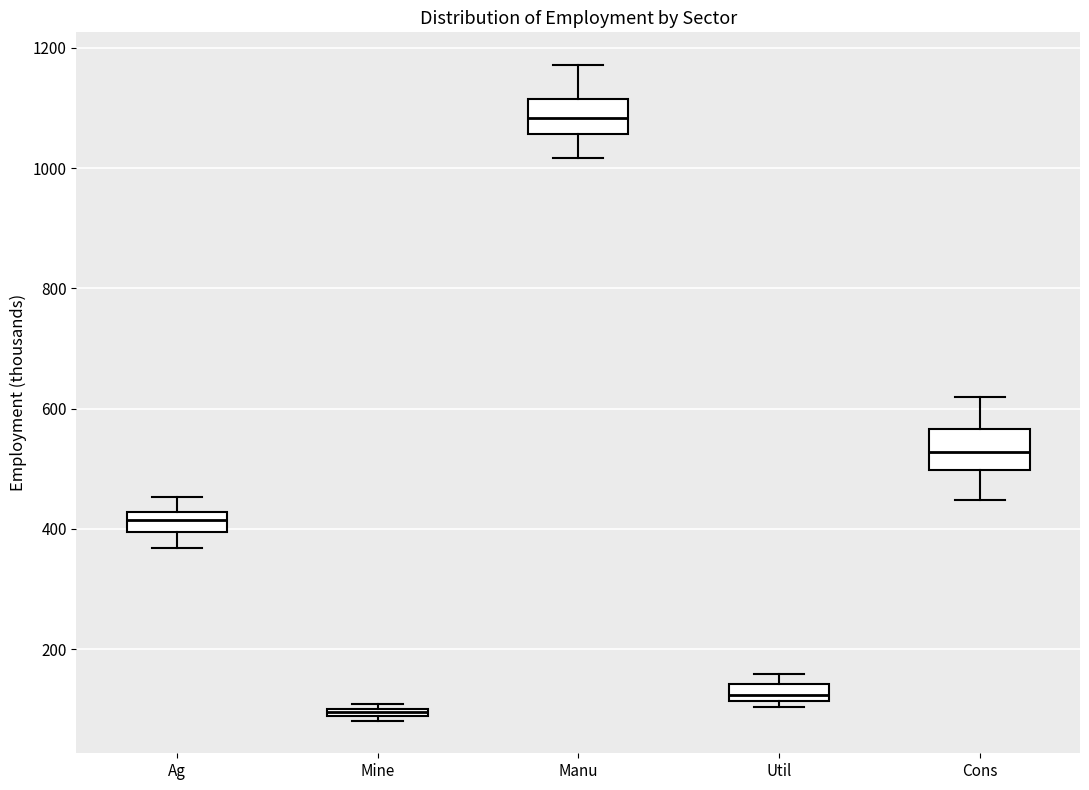

Which box has the lowest median line?

Mine